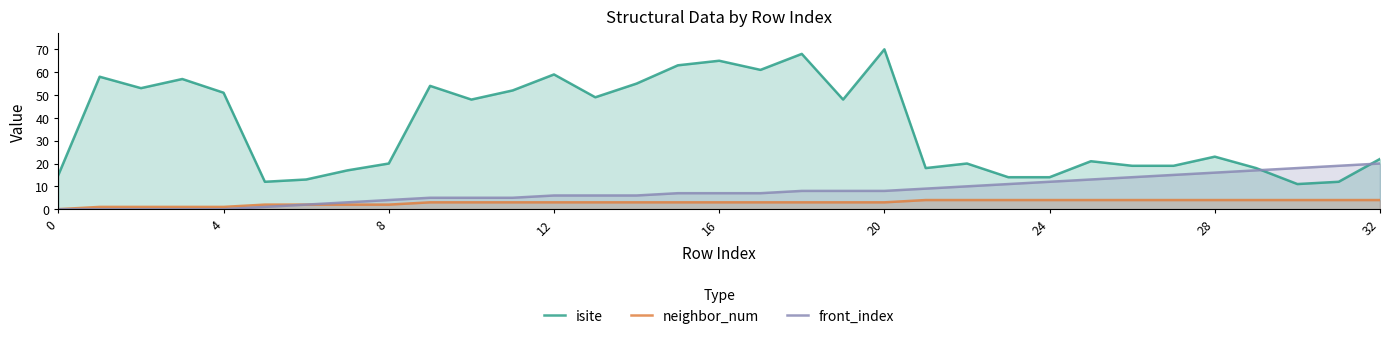

What is the total value across all series at 17?

71